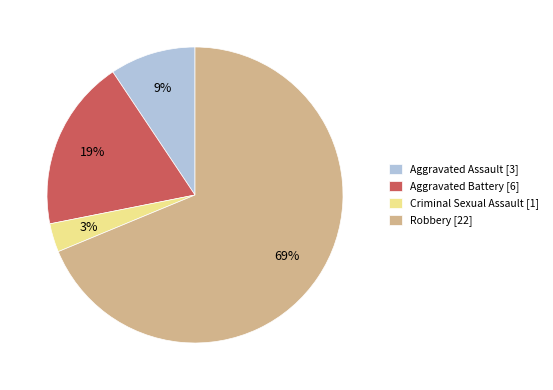

Does Aggravated Battery represent more than half of the total?

No